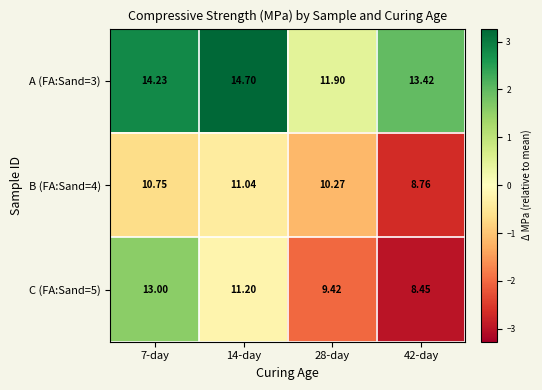

Which label corresponds to the largest value in the chart?

14-day